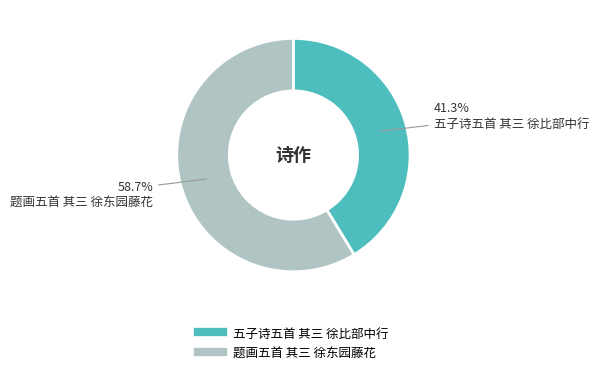

To the nearest percent, what is the combined percentage of 五子诗五首 其三 徐比部中行 and 题画五首 其三 徐东园藤花?

100%